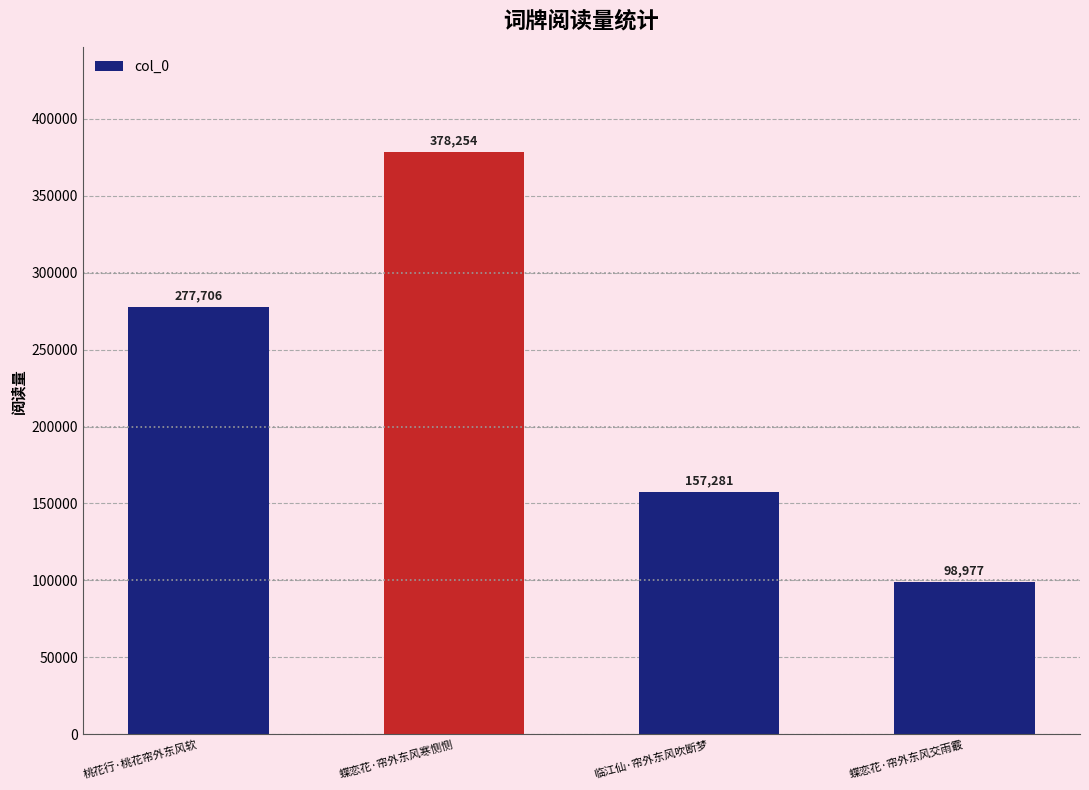

The chart shows a value of 277706 at 桃花行·桃花帘外东风软. True or false?

True